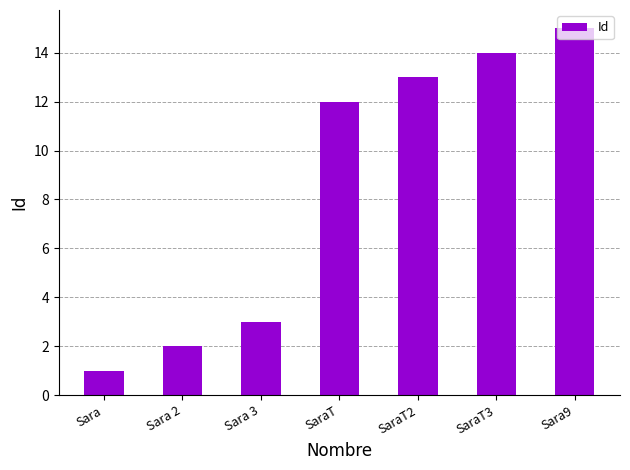

Rank the categories by value from highest to lowest.

Sara9, SaraT3, SaraT2, SaraT, Sara 3, Sara 2, Sara